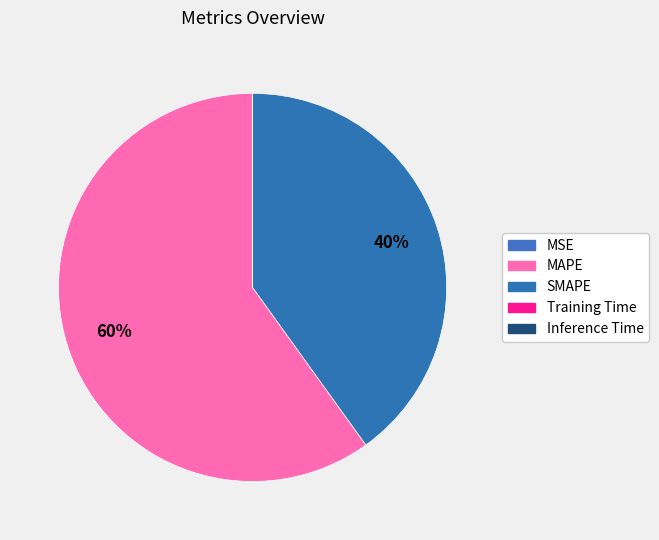

To the nearest percent, what percentage of the pie is SMAPE?

40%